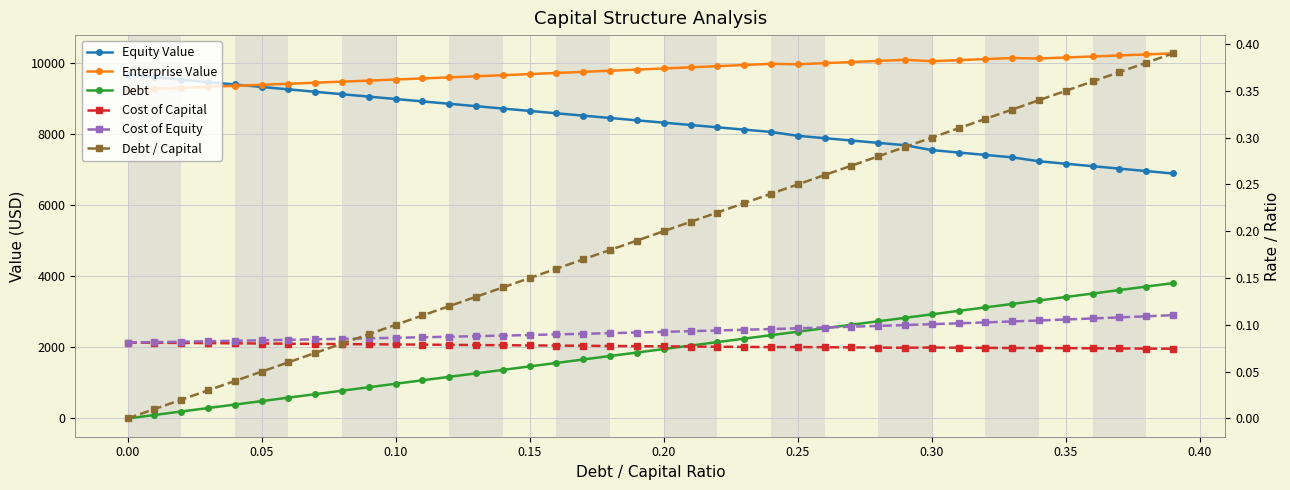

How many positive values does the Debt series have?

39